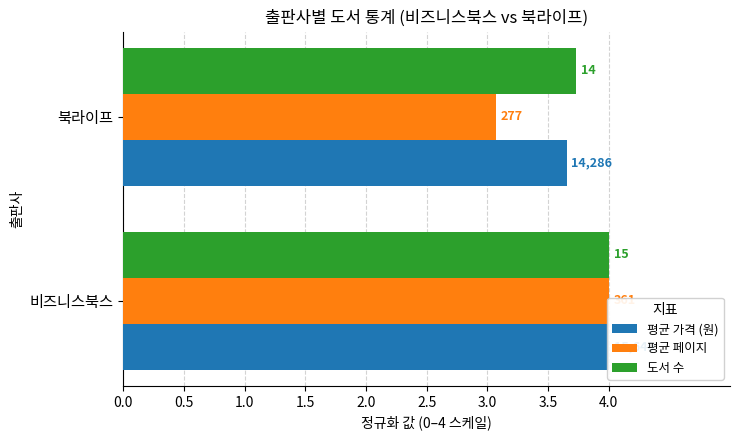

How many groups of bars are there?

2